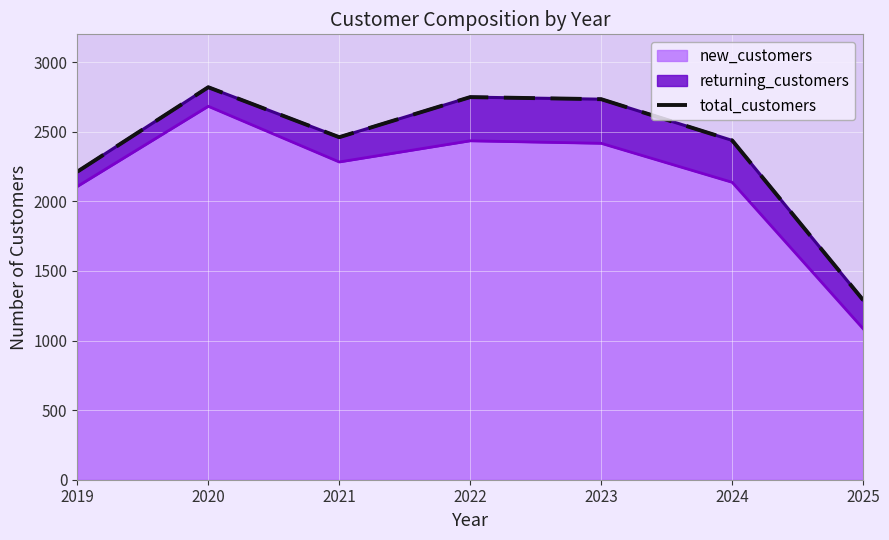

The value at 2020 is 1780. True or false?

False